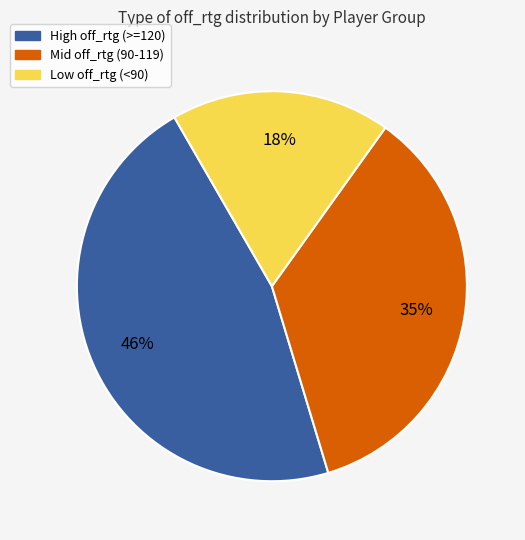

Is there any slice that represents more than half of the pie?

No